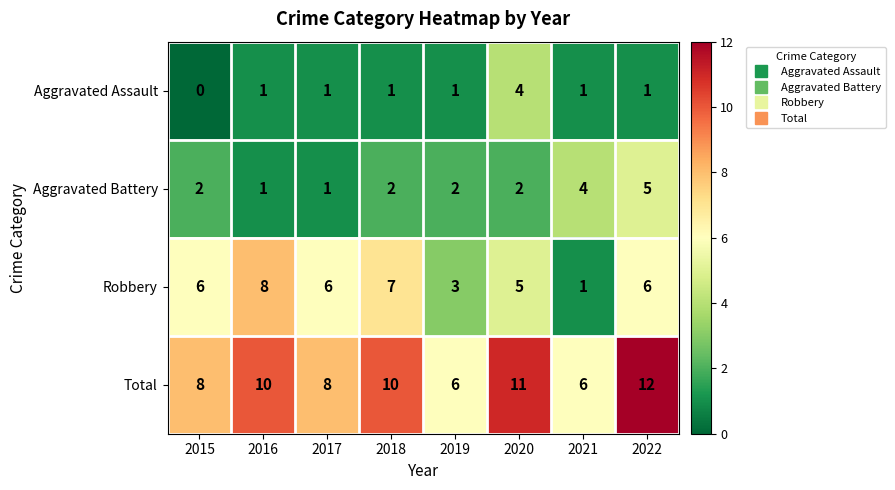

At which label is Robbery closest to 4?

2019